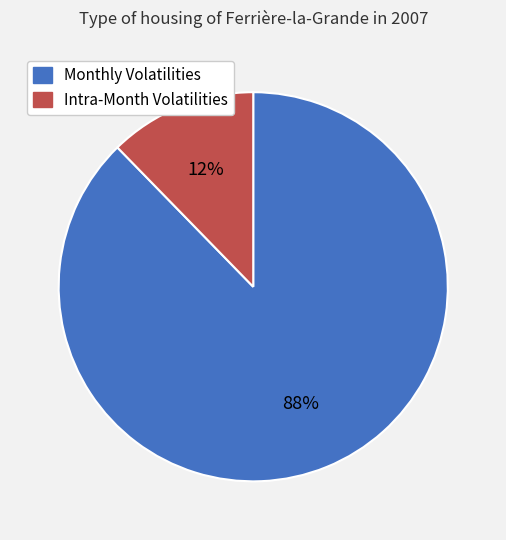

Is there a majority slice in this chart?

Yes